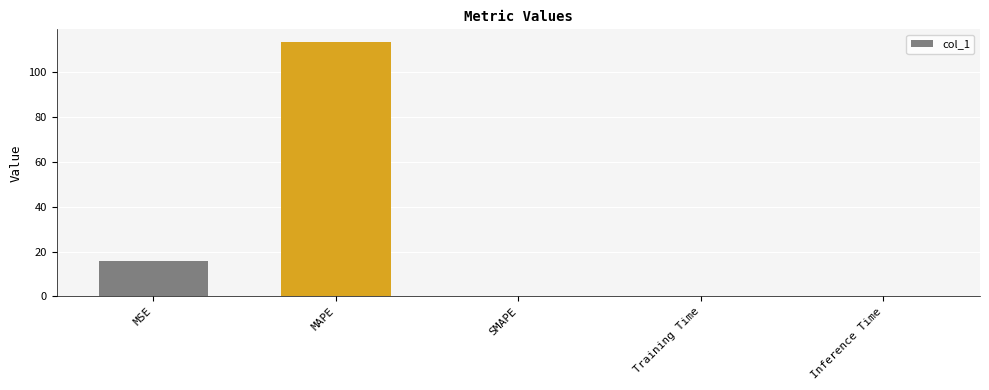

How many distinct data groups are displayed?

1